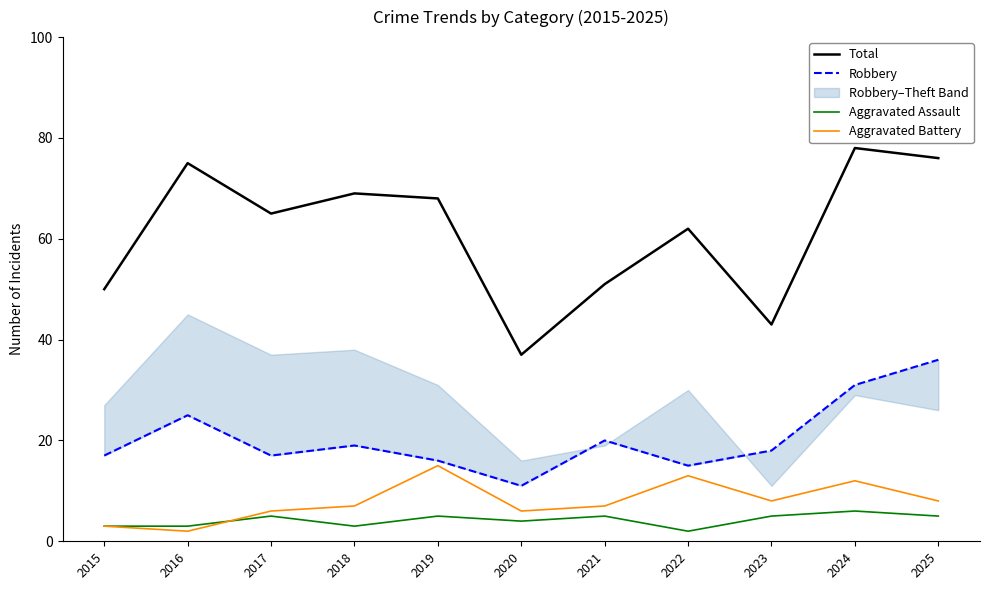

How many interior local valleys does the Aggravated Assault series have?

3